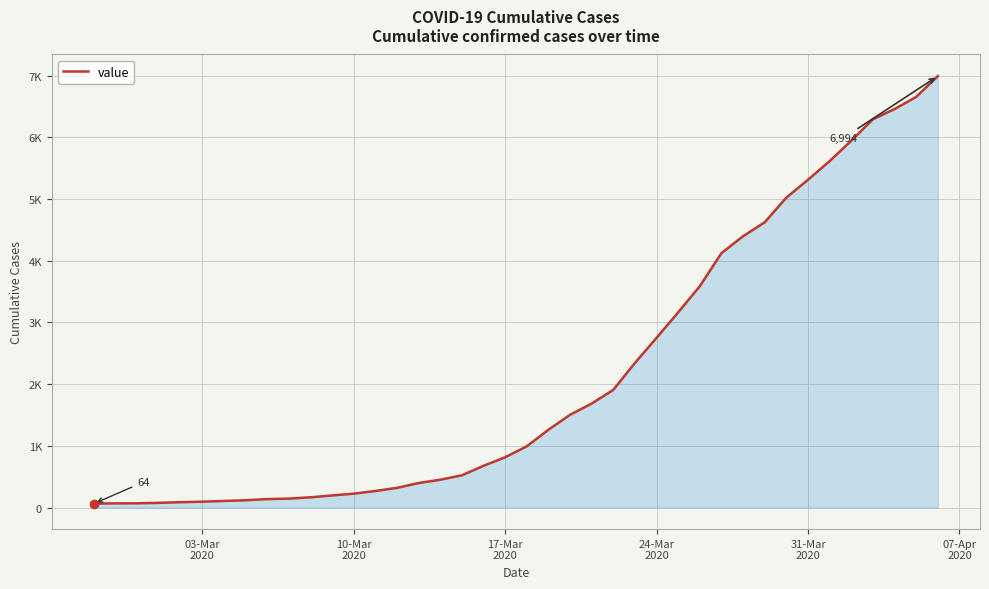

What is the sum of all values?

85642